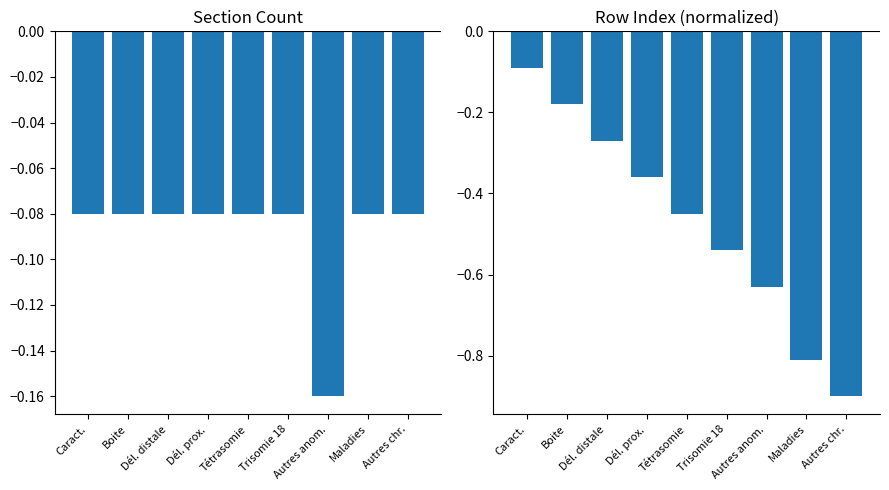

Reading left to right, extract all data points from this chart.

Section Count: Caract.=-0.1	Boite=-0.1	Dél. distale=-0.1	Dél. prox.=-0.1	Tétrasomie=-0.1	Trisomie 18=-0.1	Autres anom.=-0.2	Maladies=-0.1	Autres chr.=-0.1
Row Index: Caract.=-0.1	Boite=-0.2	Dél. distale=-0.3	Dél. prox.=-0.4	Tétrasomie=-0.4	Trisomie 18=-0.5	Autres anom.=-0.6	Maladies=-0.8	Autres chr.=-0.9